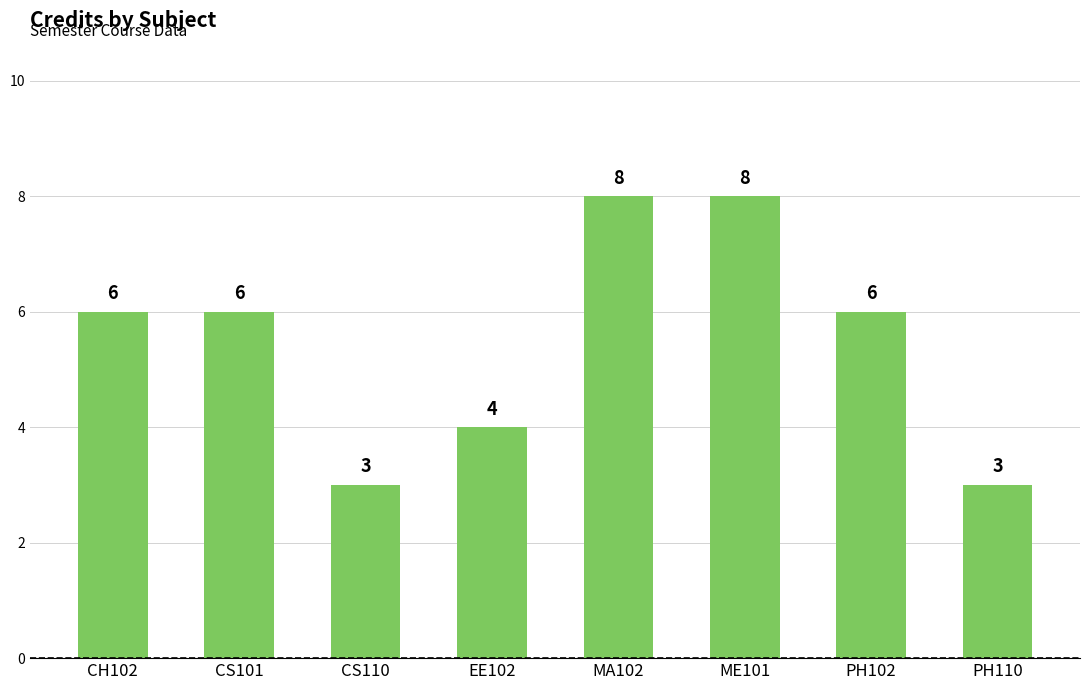

What is the change in value from PH102 to PH110?

-3